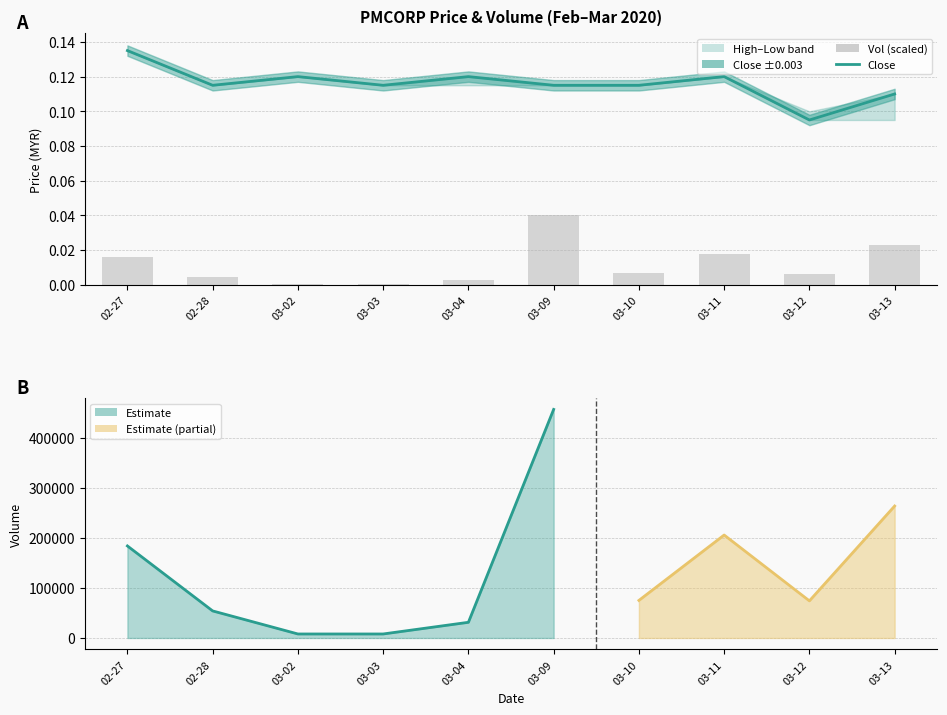

Reading right to left, transcribe all the data shown in this chart.

close: 03-13=0.1	03-12=0.1	03-11=0.1	03-10=0.1	03-09=0.1	03-04=0.1	03-03=0.1	03-02=0.1	02-28=0.1	02-27=0.1
vol (scaled): 03-13=0.0	03-12=0.0	03-11=0.0	03-10=0.0	03-09=0.0	03-04=0.0	03-03=0.0	03-02=0.0	02-28=0.0	02-27=0.0